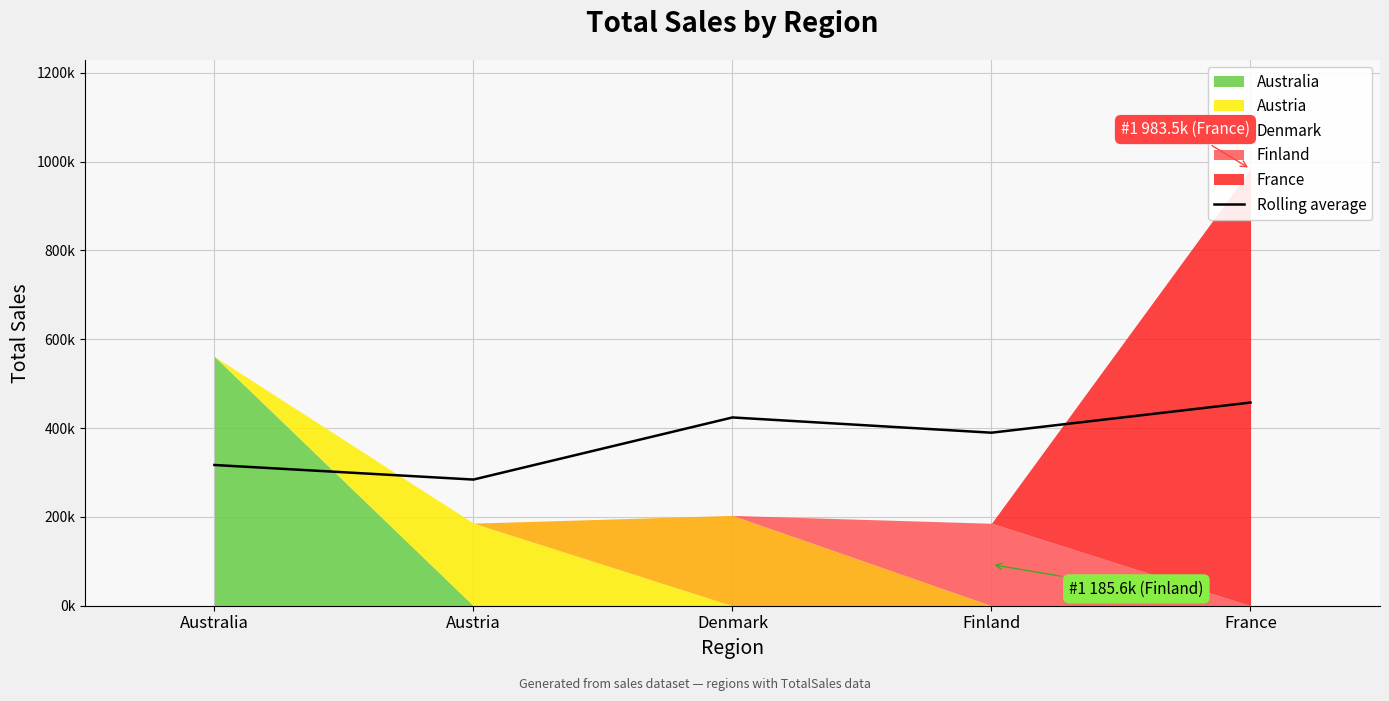

What is the change in value from Austria to Denmark?

+139886.6